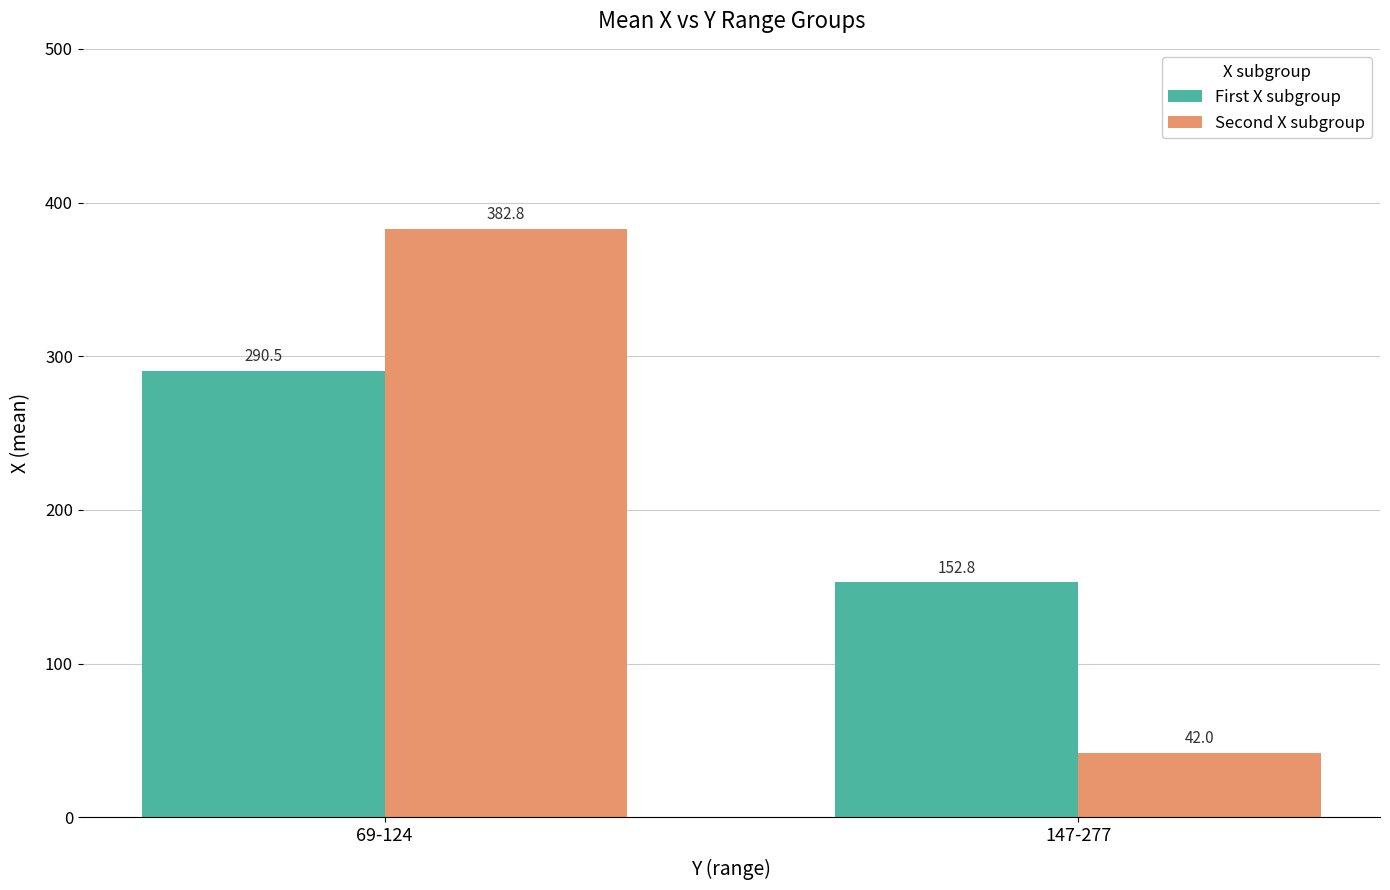

What is the label of the 2nd bar from the left?

147-277